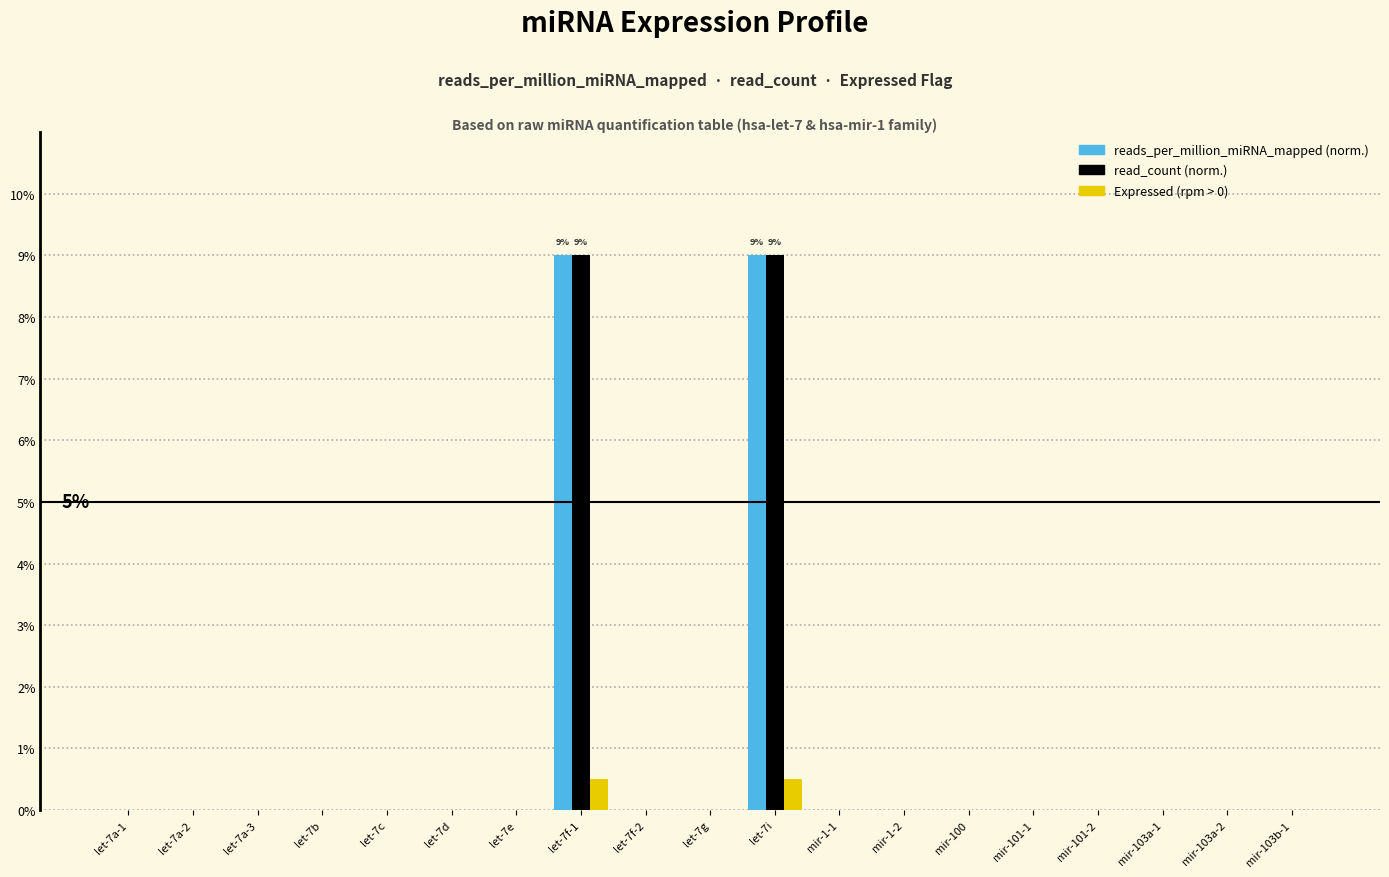

What is the sum of all reads_per_million_miRNA_mapped (norm.) values?

18.0